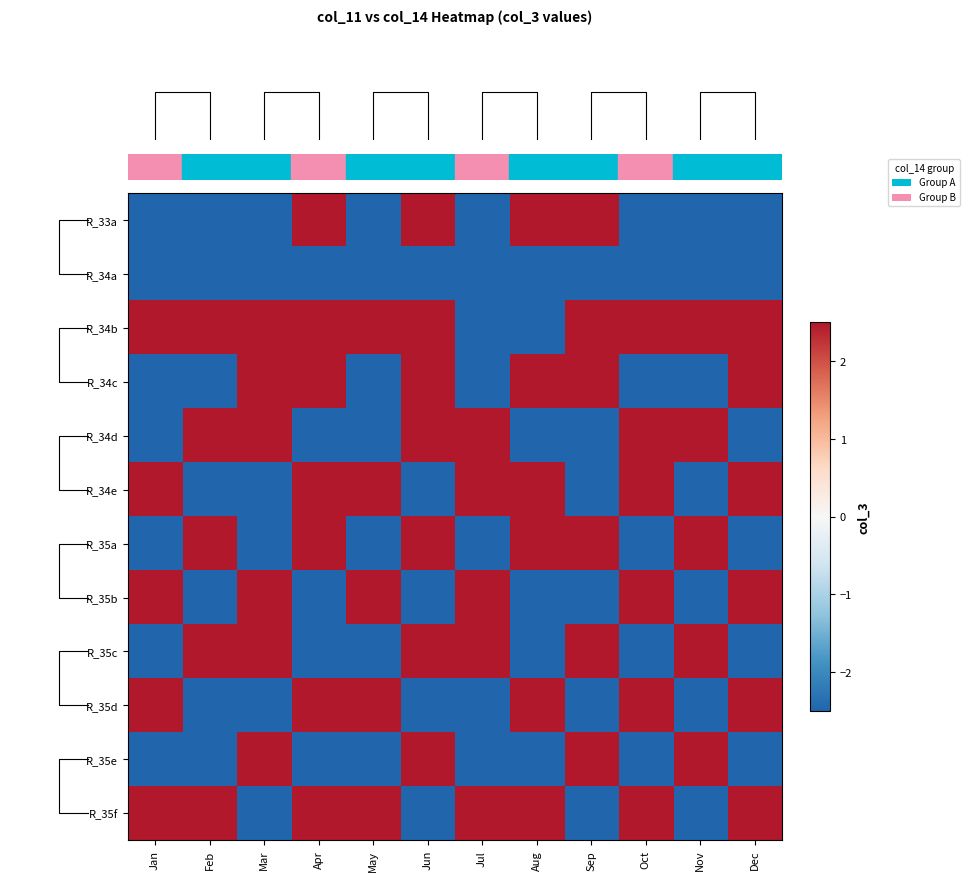

How many data points does each series have?

12